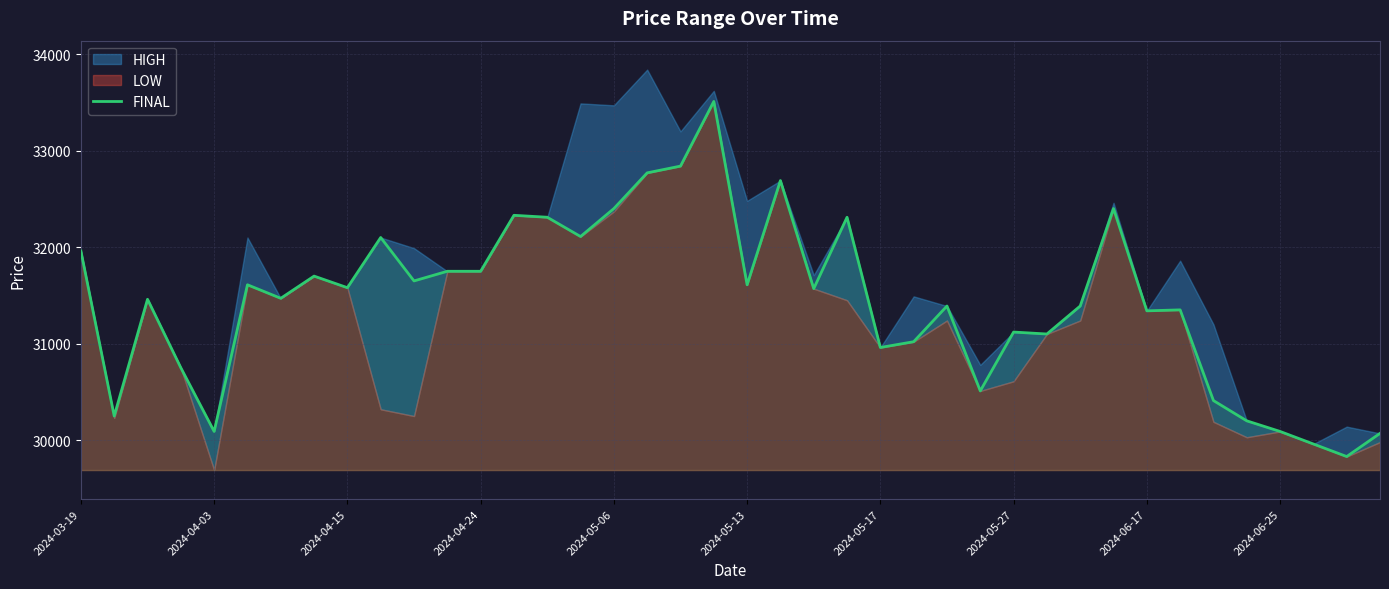

What is the maximum value for FINAL?

33510